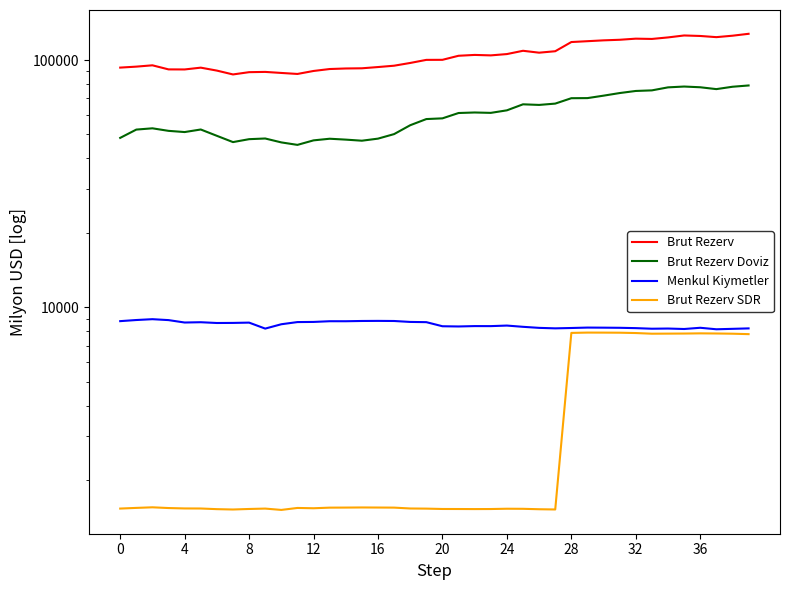

What is the sum of all Menkul Kiymetler values?

339658.5